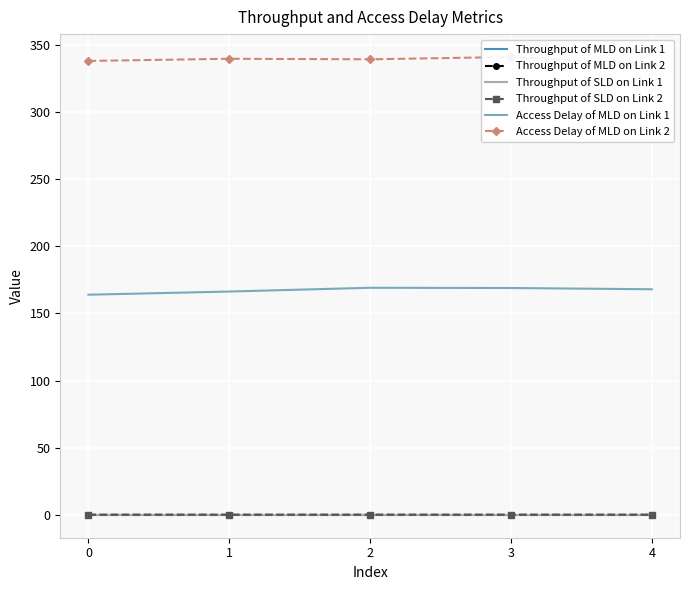

How many categories are shown in the chart?

5